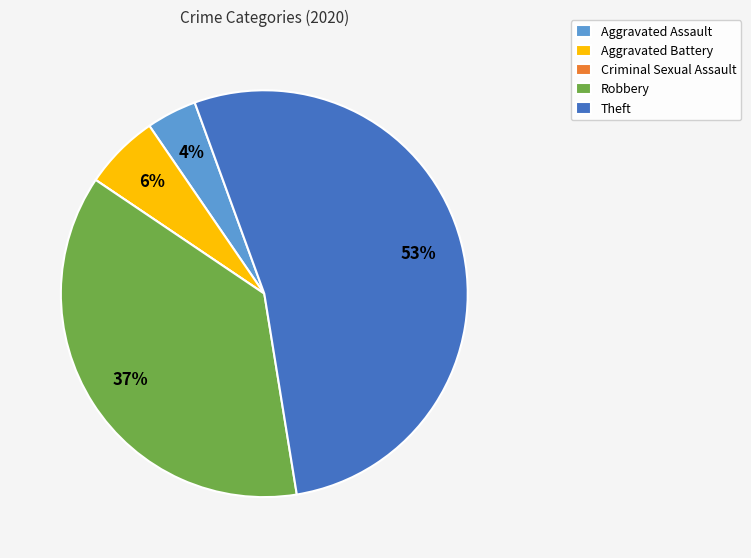

What is the ratio of the value at Aggravated Battery to the value at Aggravated Assault?

1.5